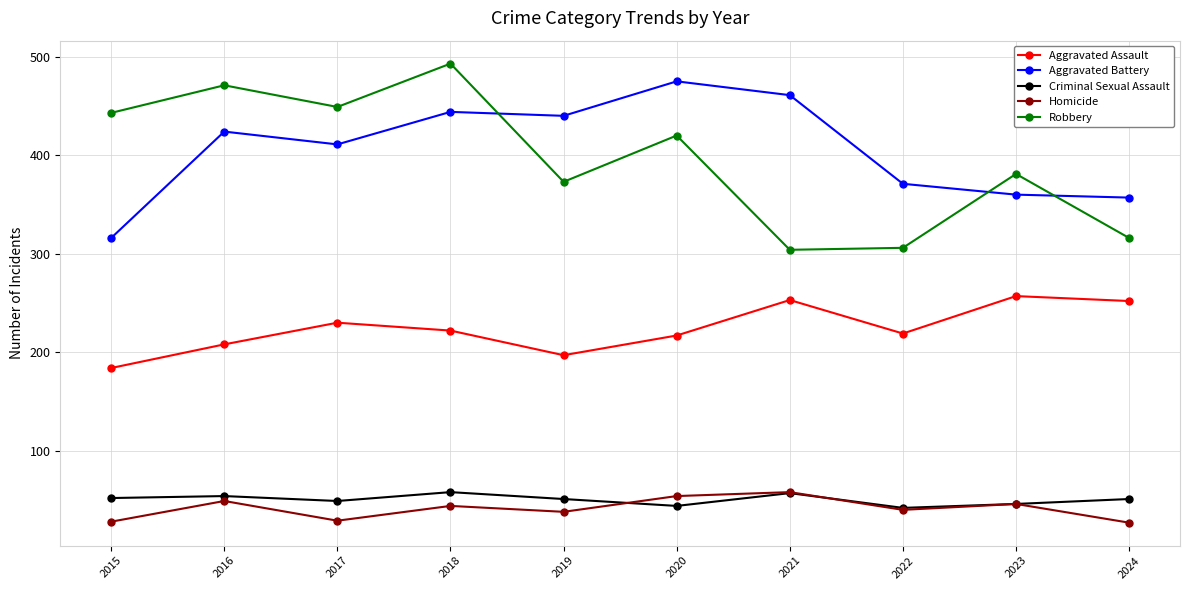

At which category is the sum across all series the highest?

2018